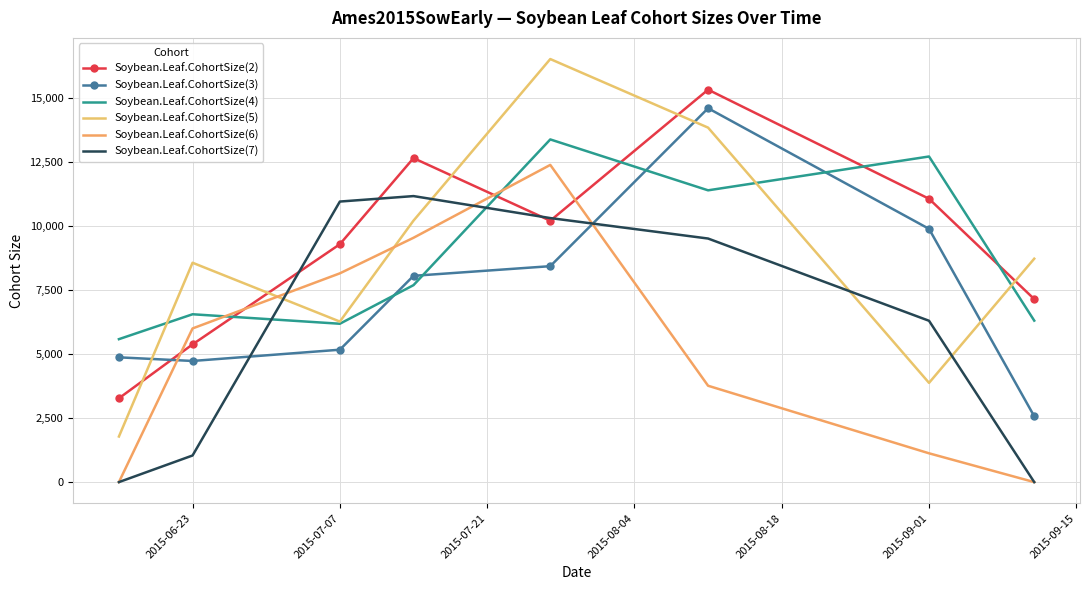

What is the greatest value displayed?

16540.0